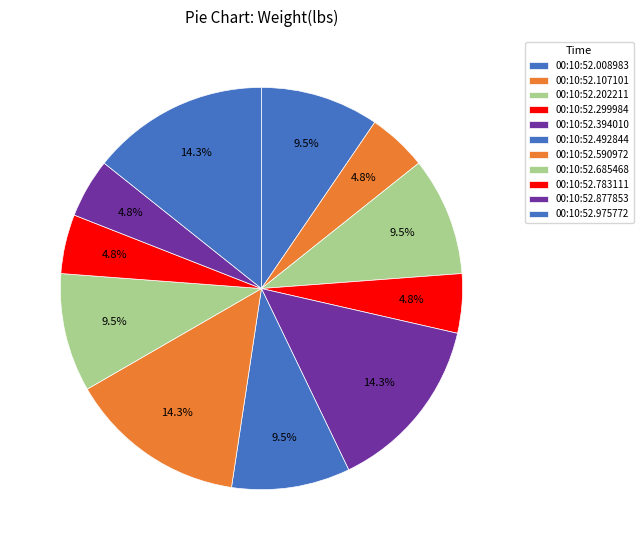

To the nearest percent, what percentage of the pie is 00:10:52.783111?

5%